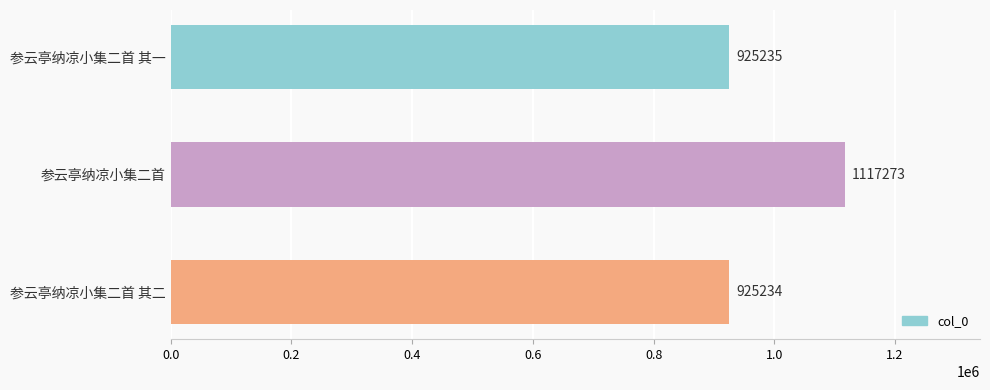

Reading top to bottom, list all the values displayed in this chart.

925235	1117273	925234